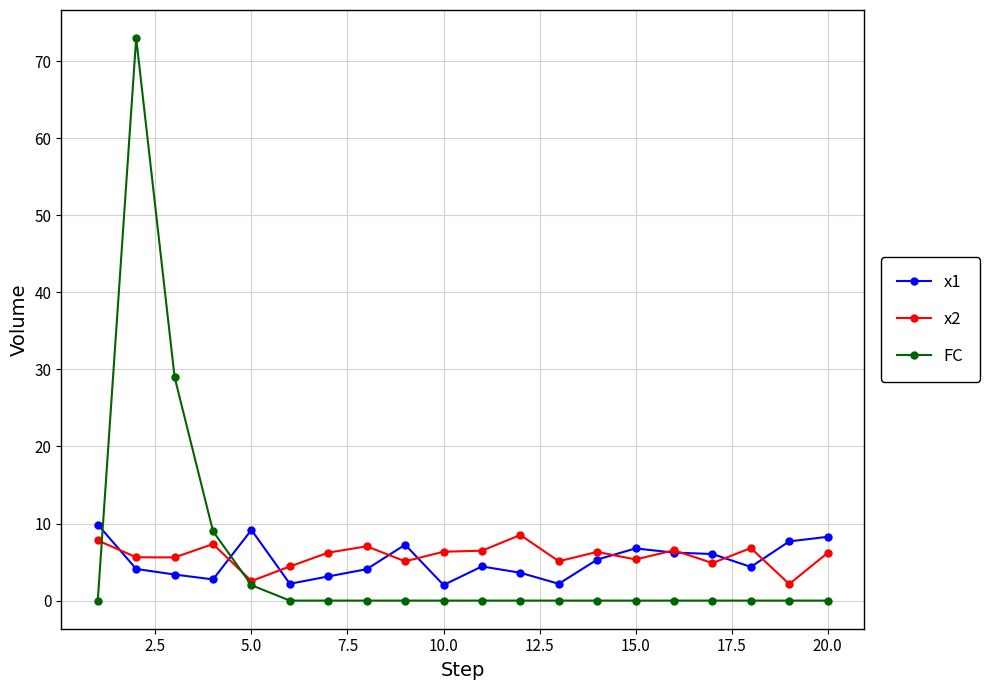

Which series has the largest range (max minus min)?

FC